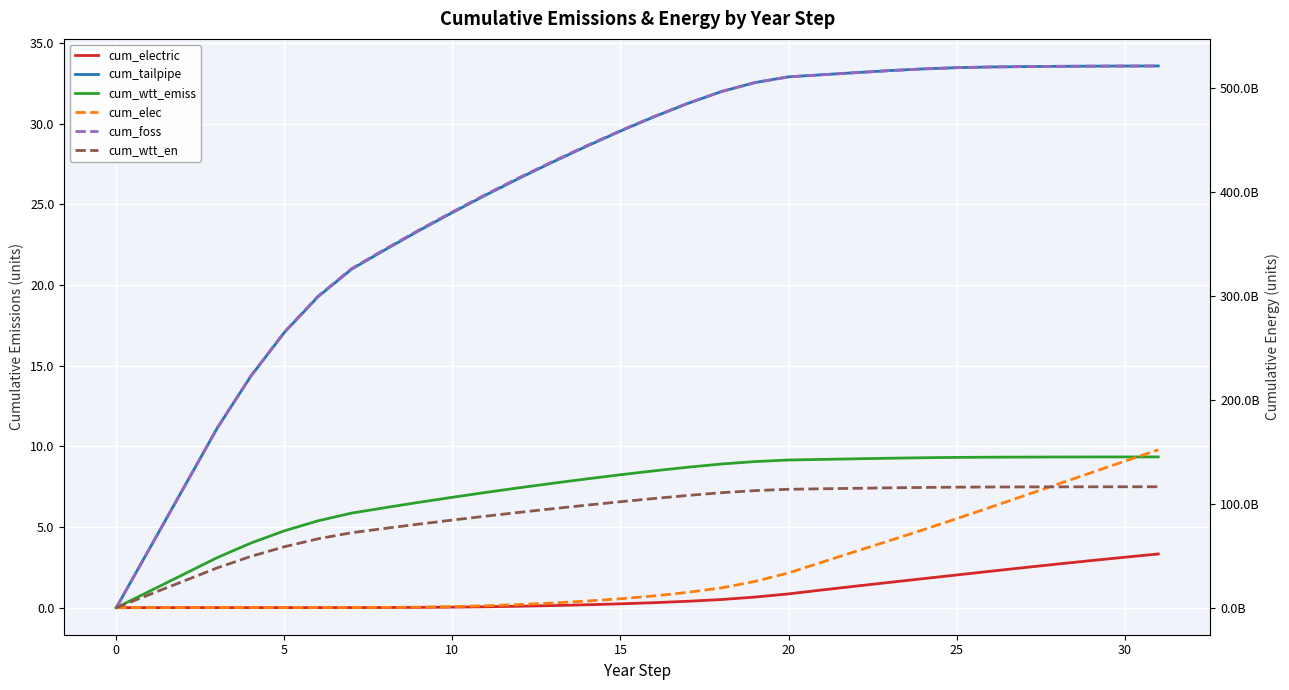

List the series in order of their peak value, highest first.

cum_foss, cum_elec, cum_wtt_en, cum_tailpipe, cum_wtt_emiss, cum_electric